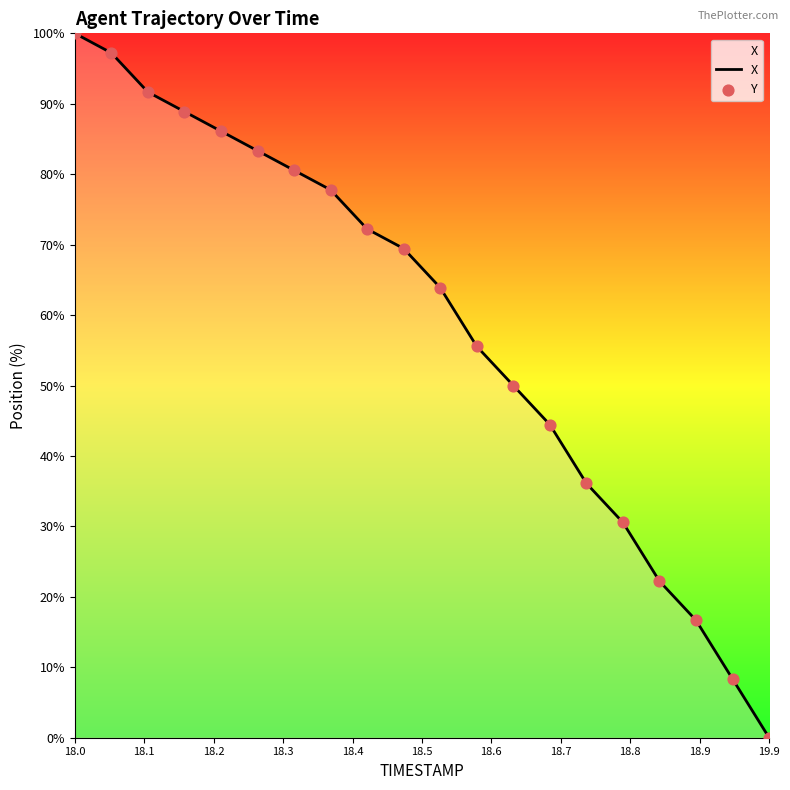

What is the greatest value displayed?

100.0